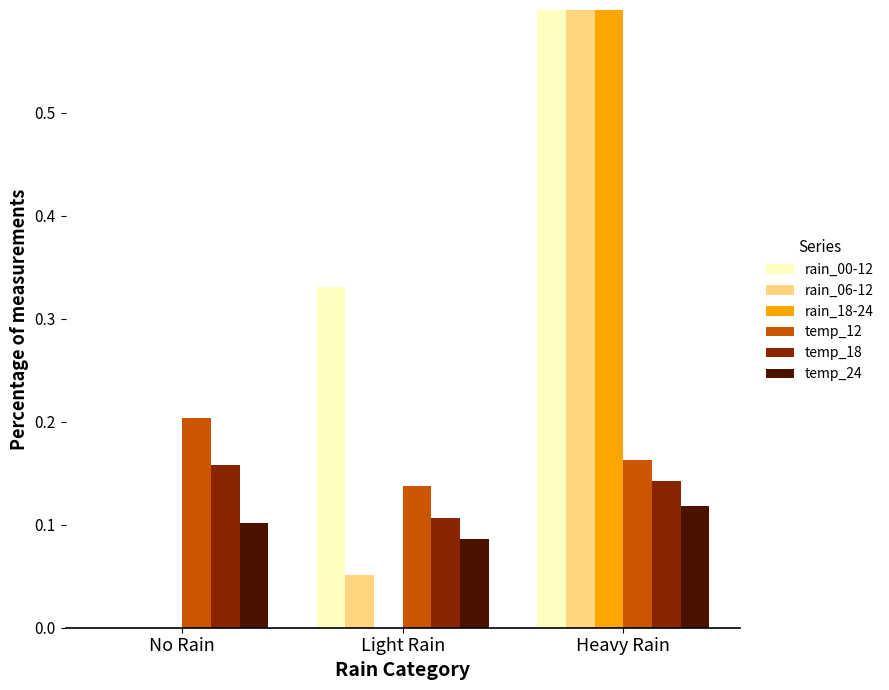

How many bars are there in total?

18